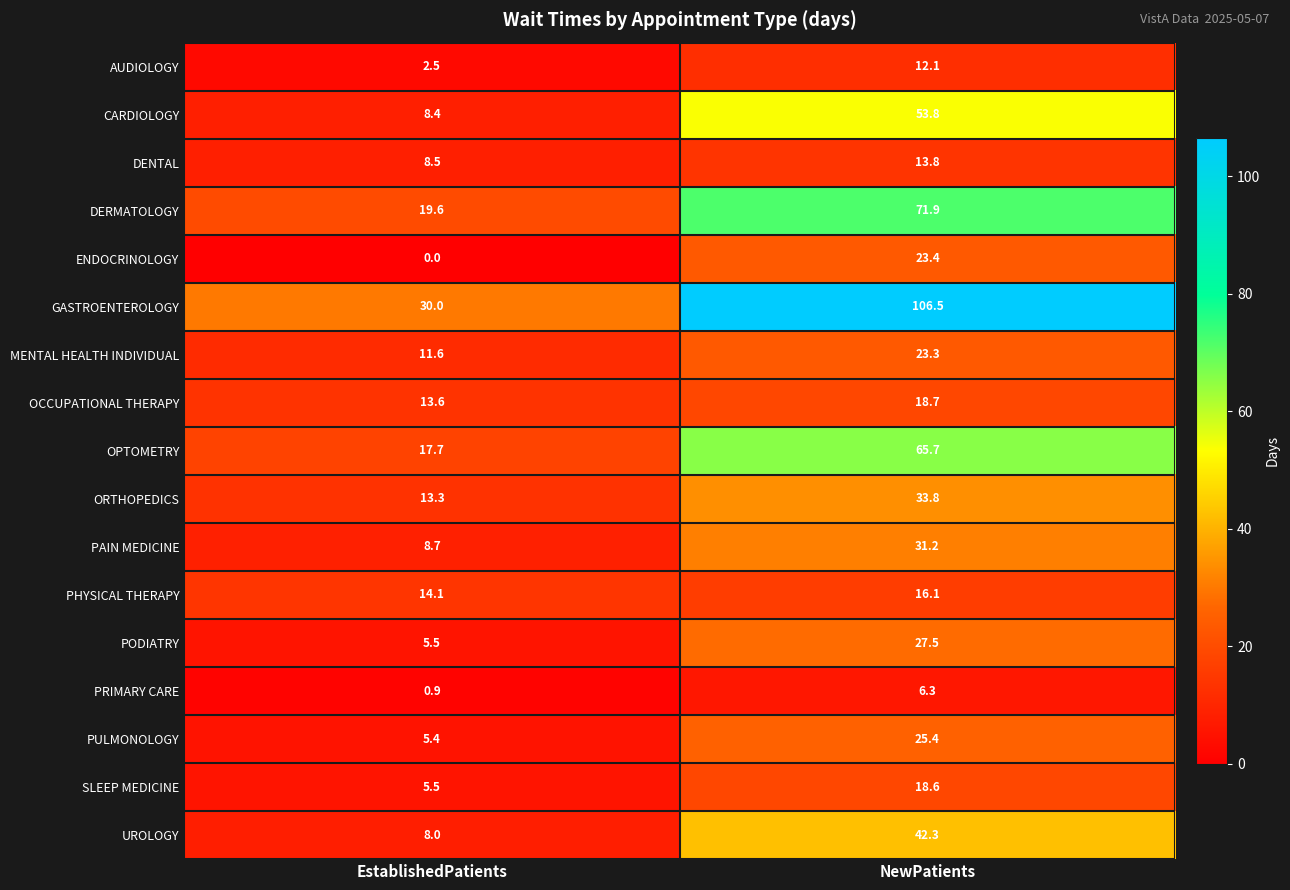

Which series has the widest spread of values?

GASTROENTEROLOGY